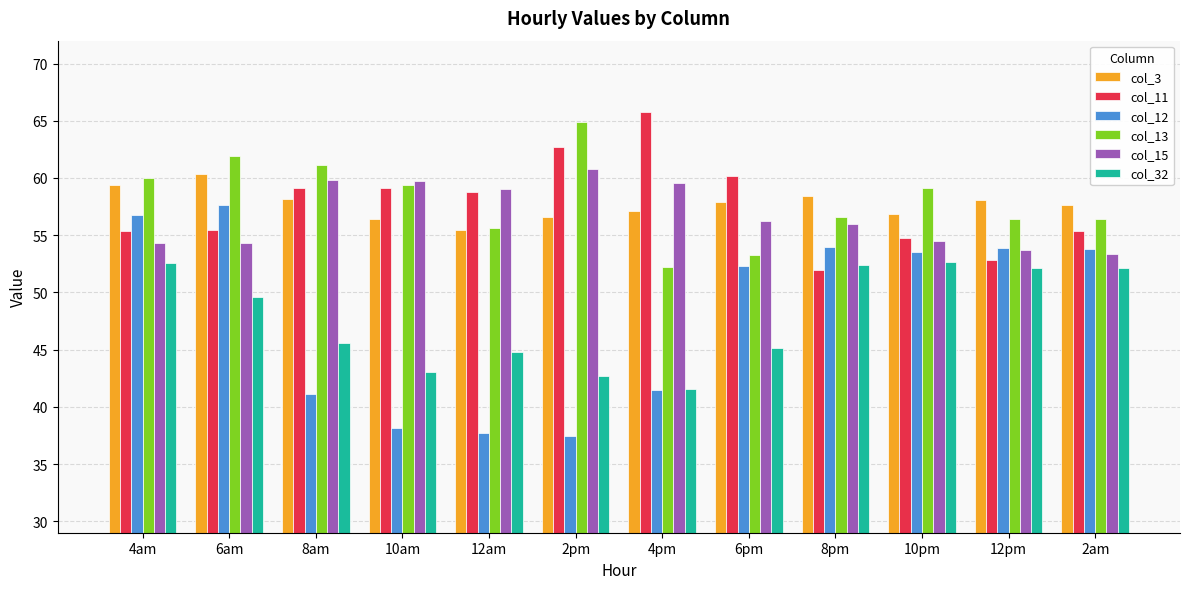

Which series has the largest range (max minus min)?

col_12